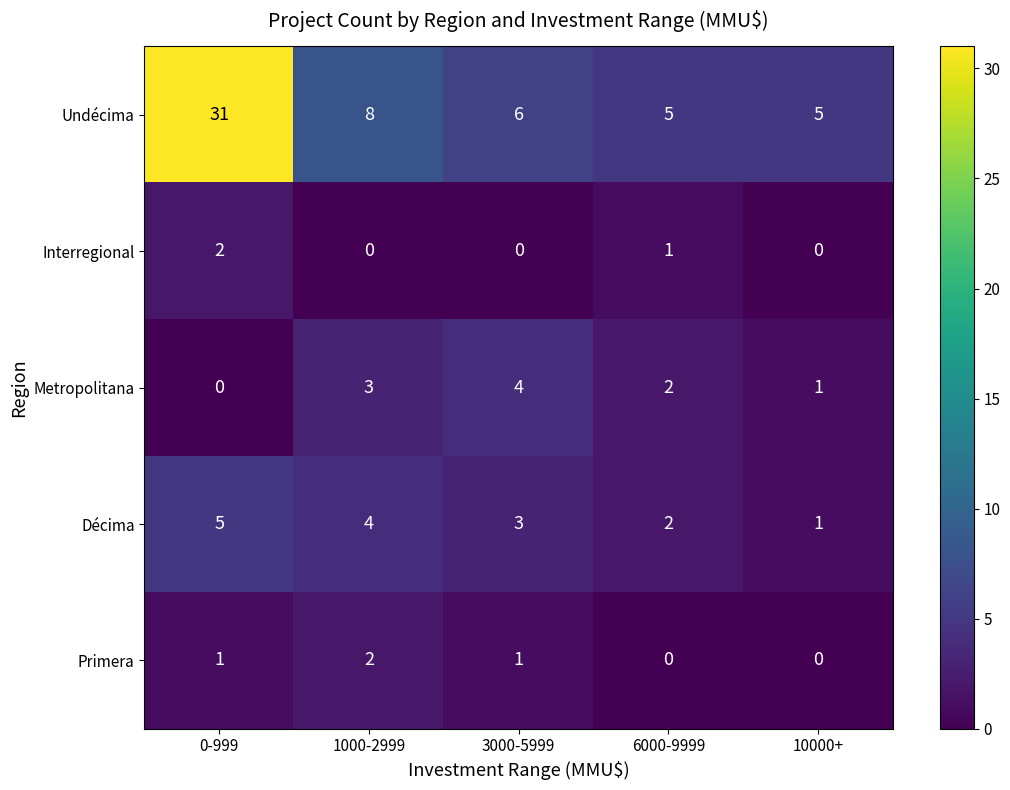

At which category is the sum across all series the highest?

0-999